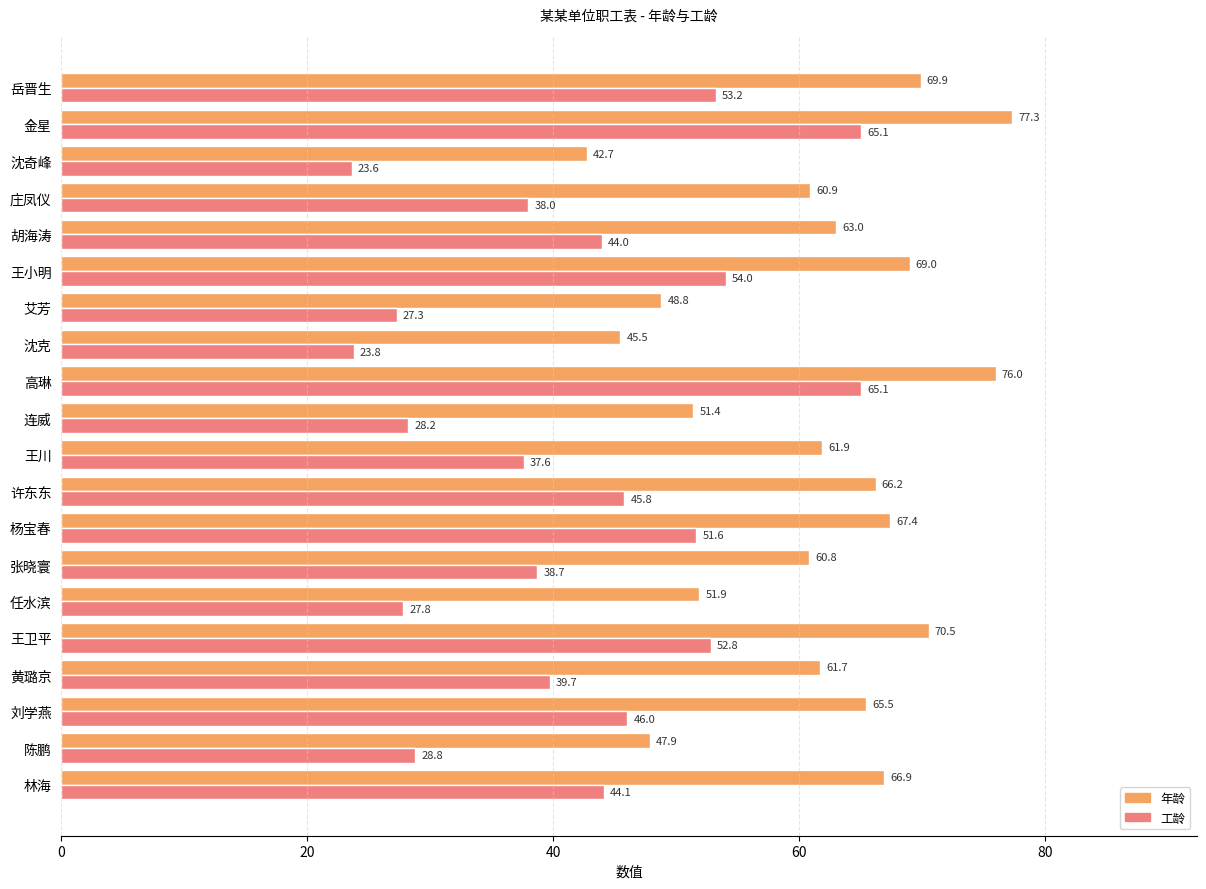

What is the greatest value displayed?

77.3